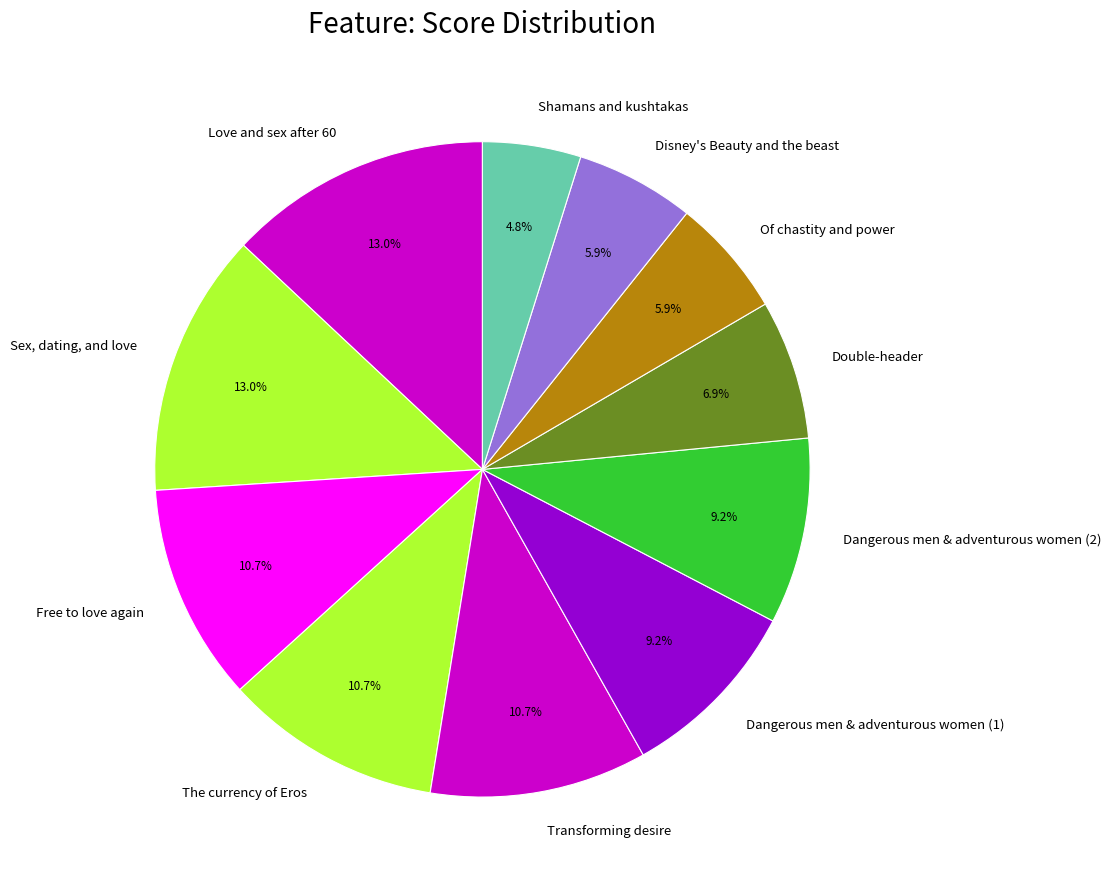

To the nearest percent, what is the difference between the Shamans and kushtakas and Disney's Beauty and the beast slice percentages?

1%